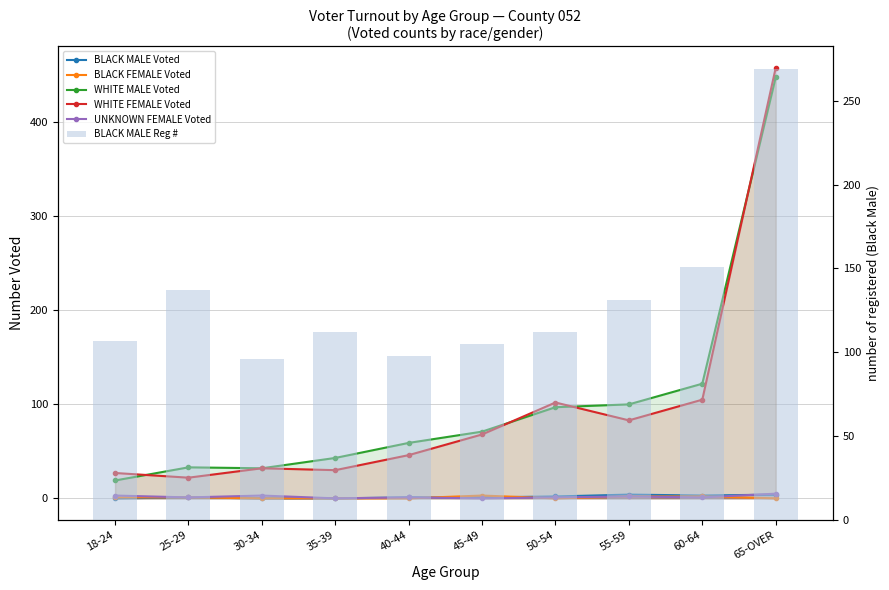

What is the total value across all series at 45-49?

248